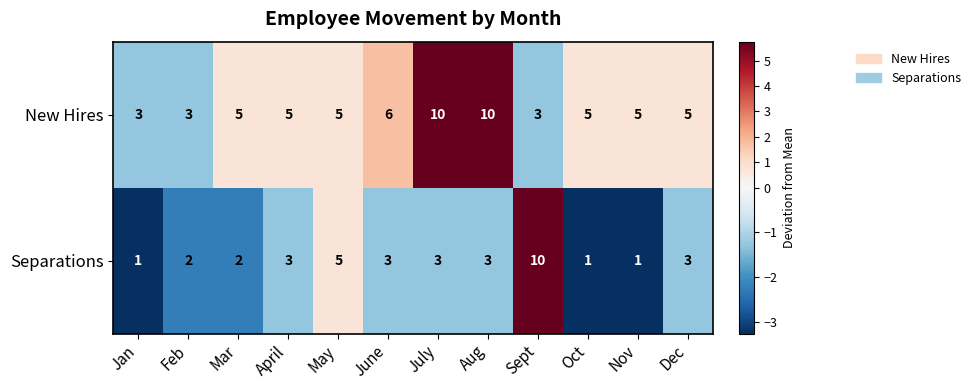

How many series are shown in this chart?

2